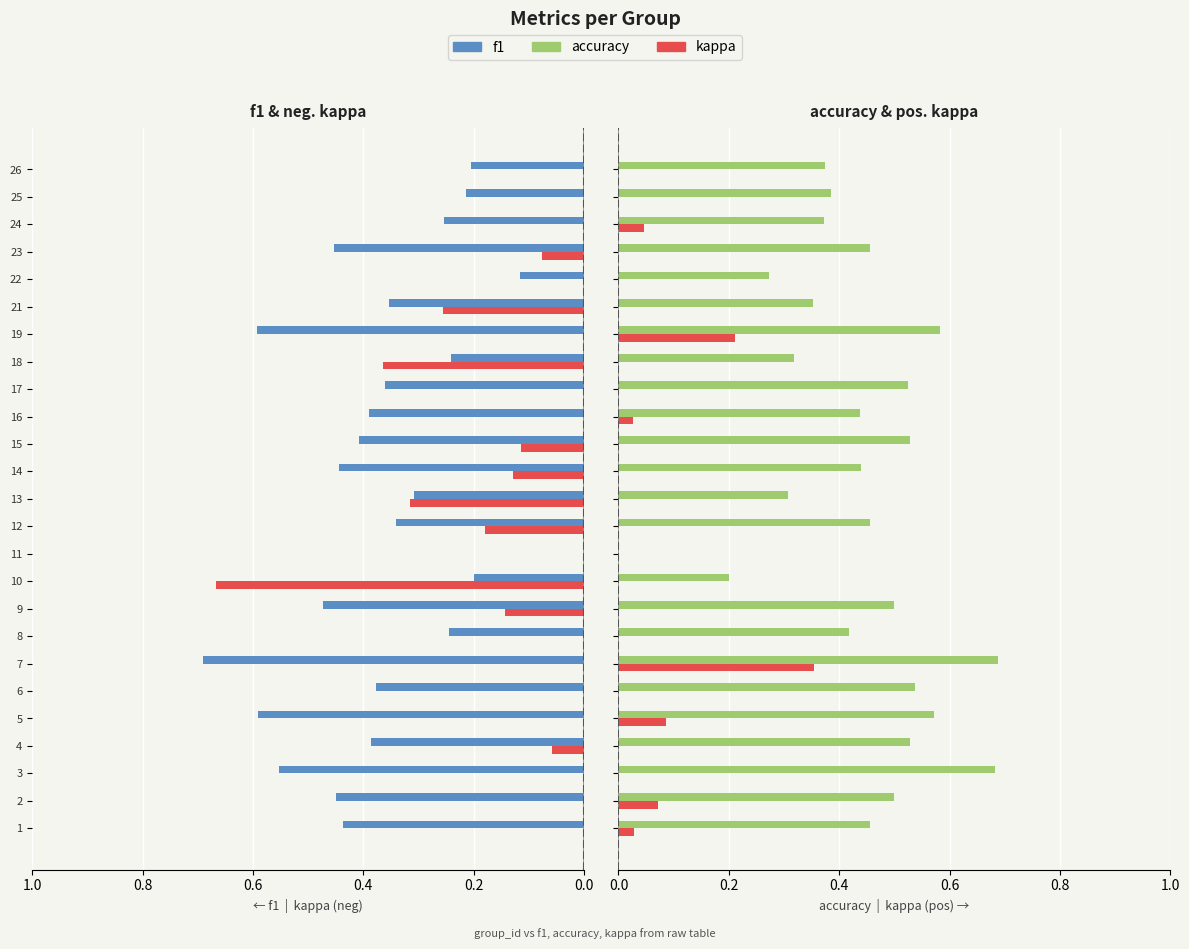

Rank the series at 14 from highest to lowest value.

f1, accuracy, kappa